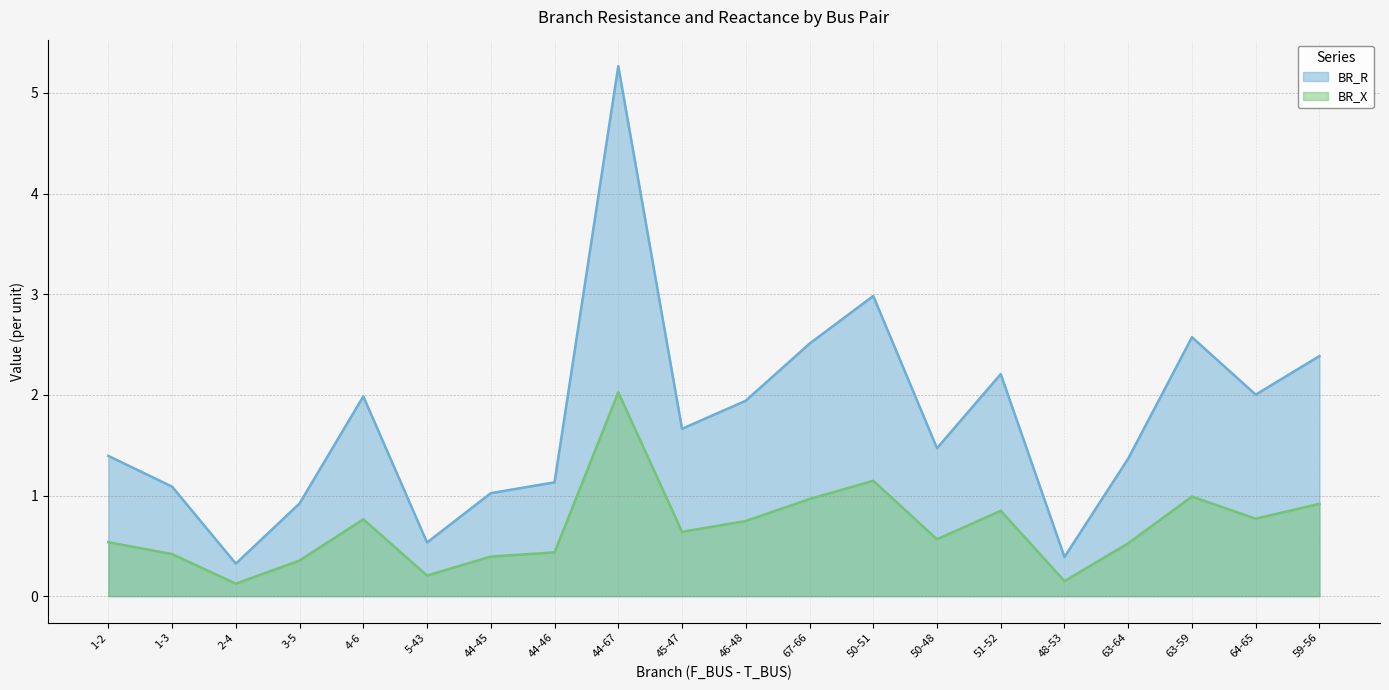

What position from the left is 63-59?

18